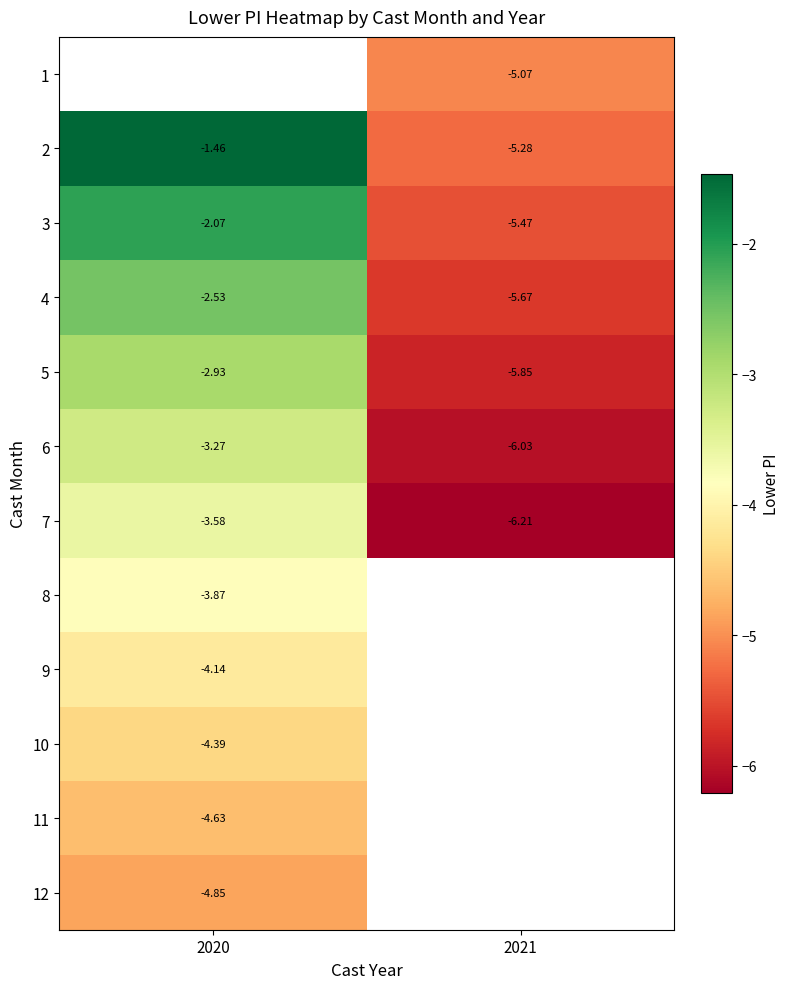

At which label does 8 reach its minimum?

2020